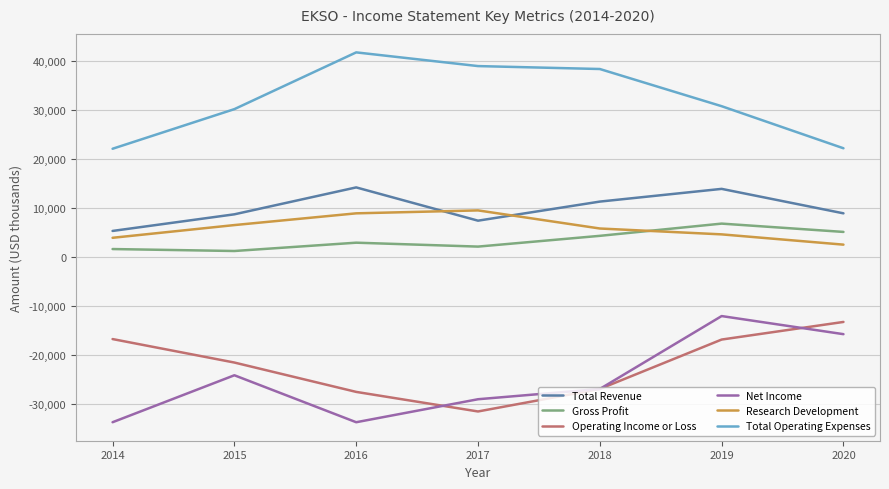

Where does the Research Development series first go above 5800?

2015